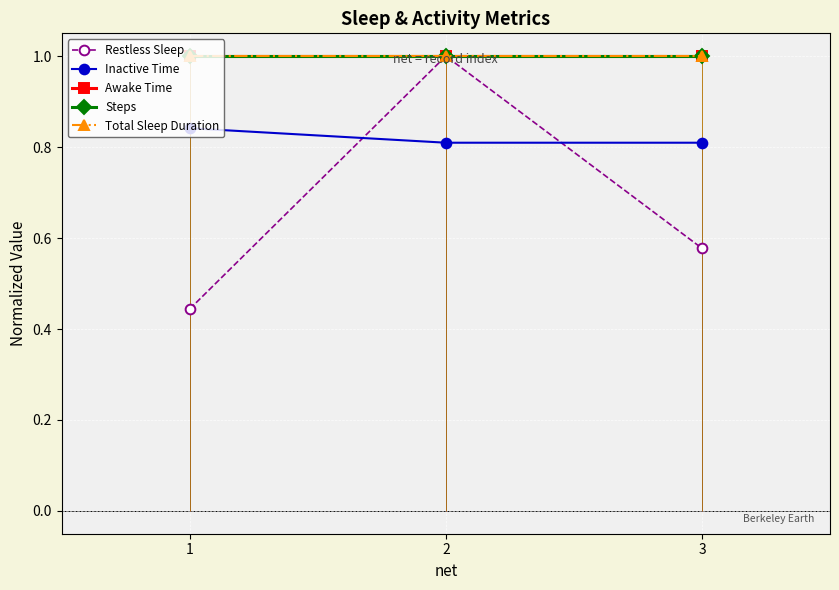

Reading left to right, extract all data points from this chart.

Restless Sleep: 0.4	1.0	0.6
Inactive Time: 0.8	0.8	0.8
Awake Time: 1.0	1.0	1.0
Steps: 1.0	1.0	1.0
Total Sleep Duration: 1.0	1.0	1.0